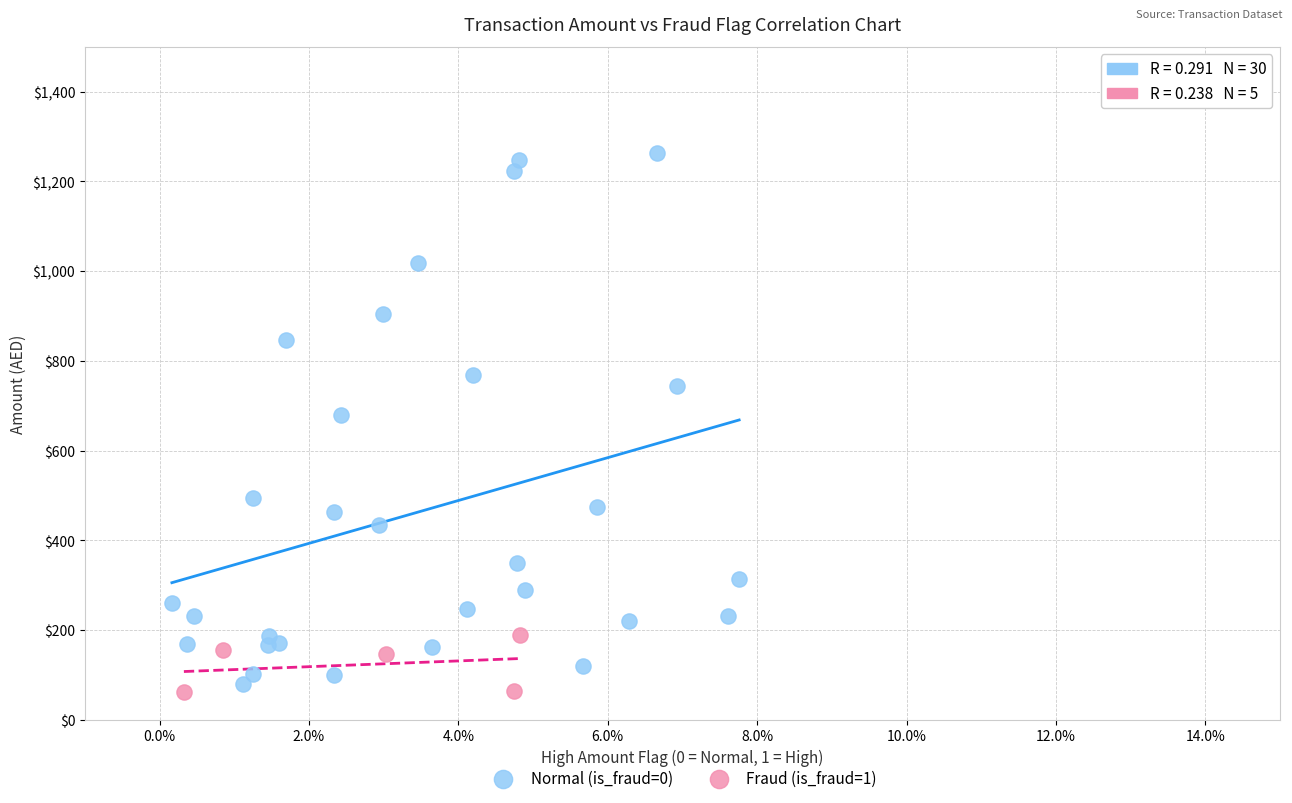

Which series contains the highest Y value?

Normal (is_fraud=0)